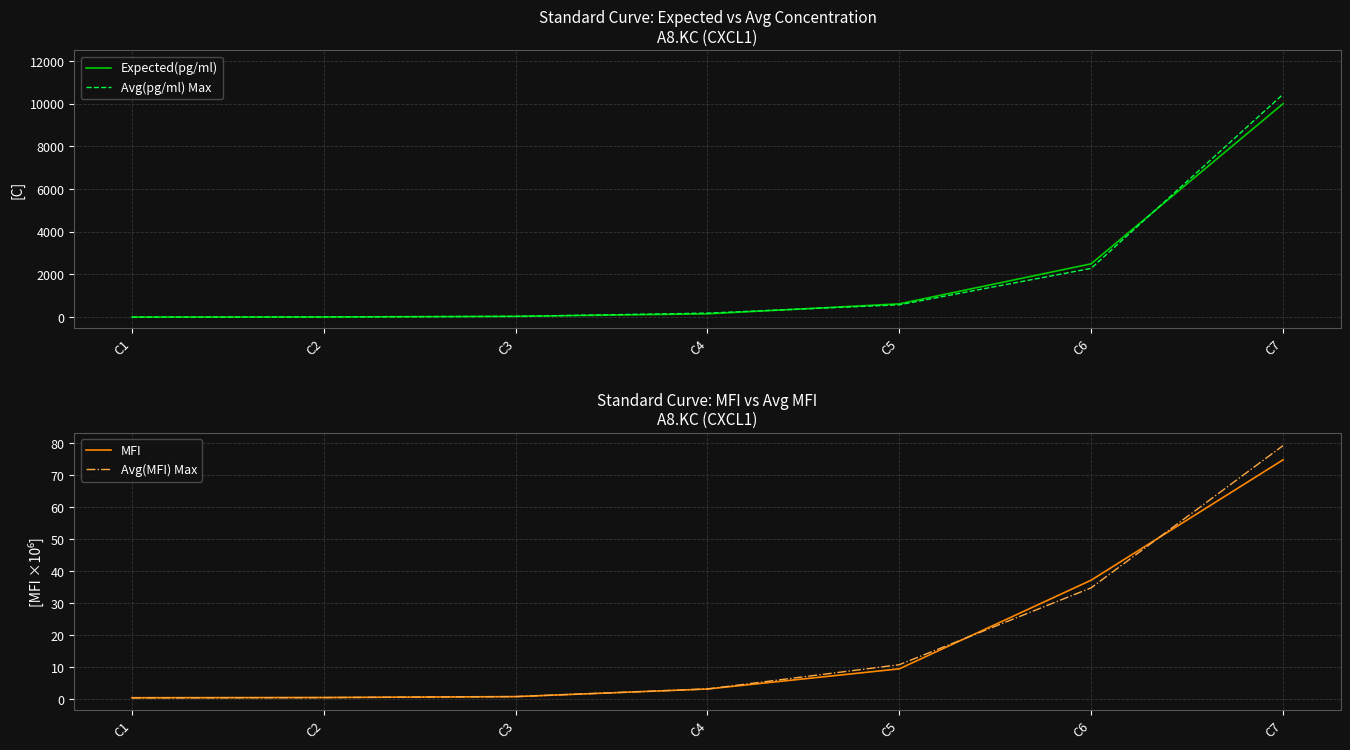

How many values in the MFI series exceed 3?

4